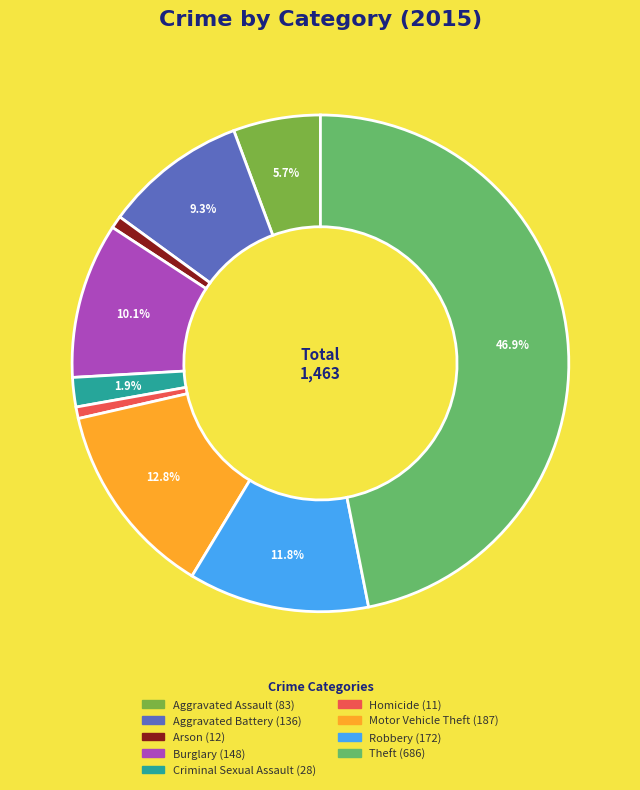

To the nearest percent, what is the difference between the Motor Vehicle Theft and Homicide slice percentages?

12%